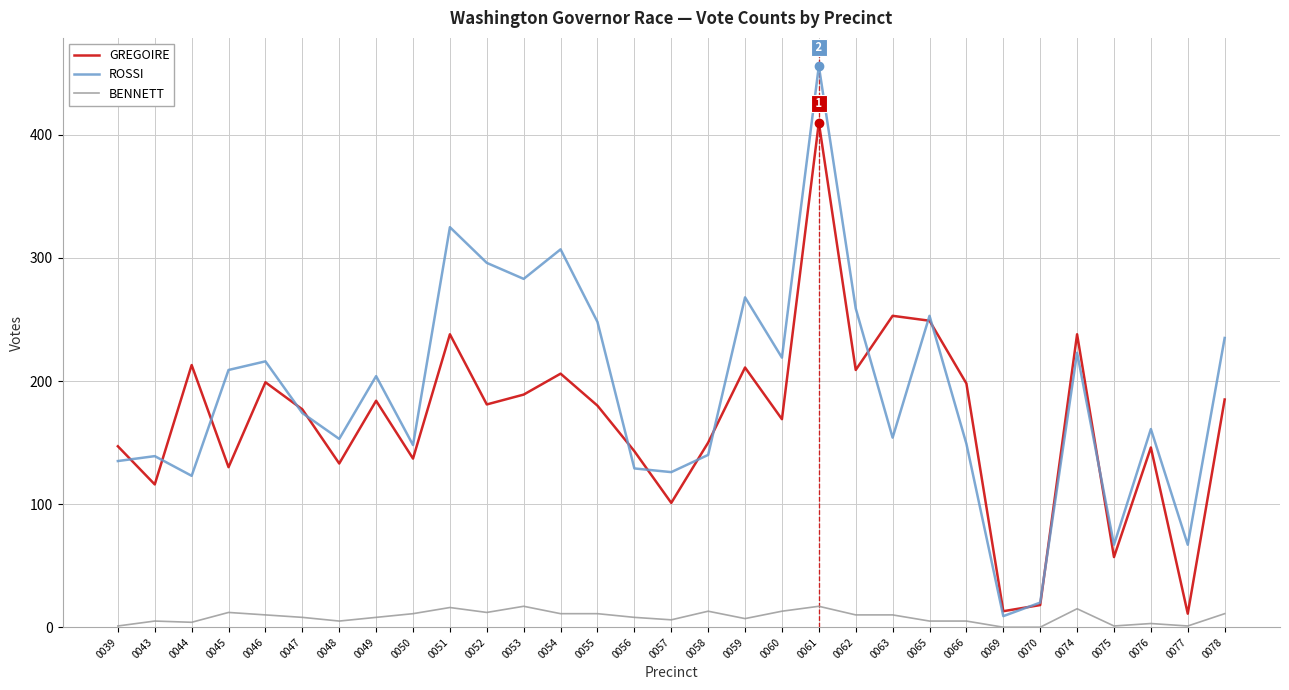

Is it true that GREGOIRE equals 133 at 0048?

True